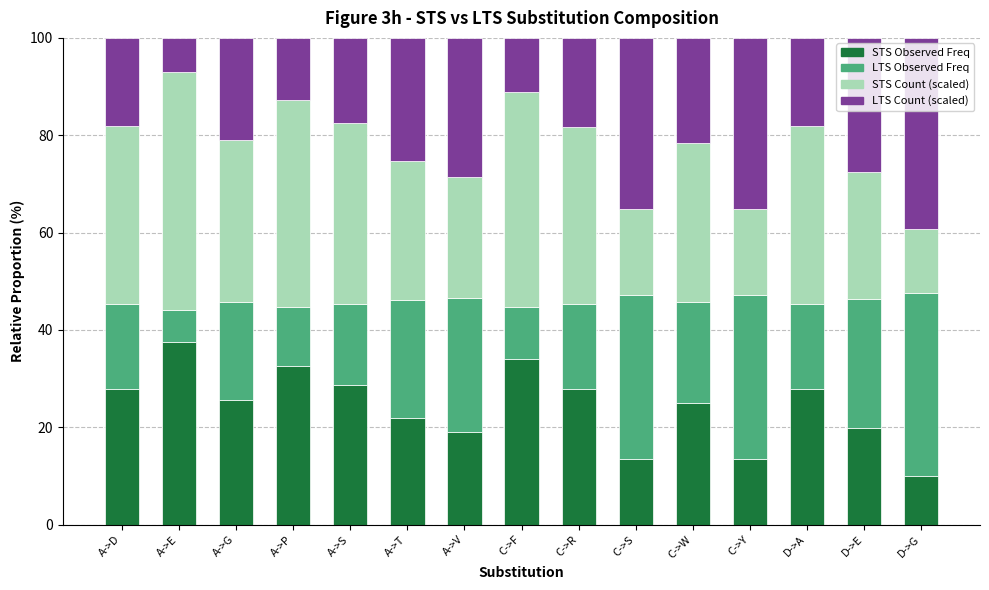

What is the total value across all series at A->S?

100.0